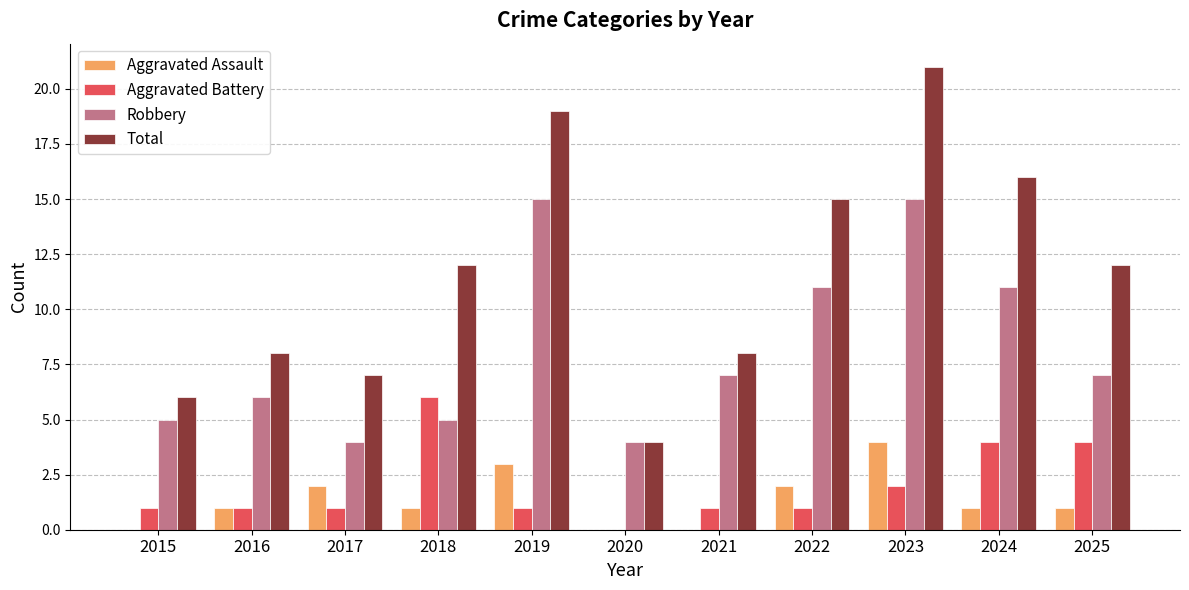

What is the maximum value for Robbery?

15